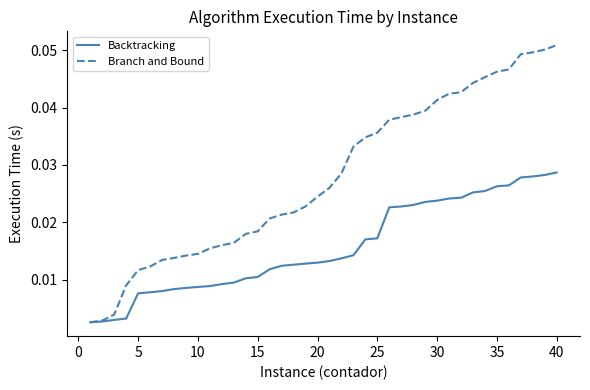

How many lines are shown in the chart?

2